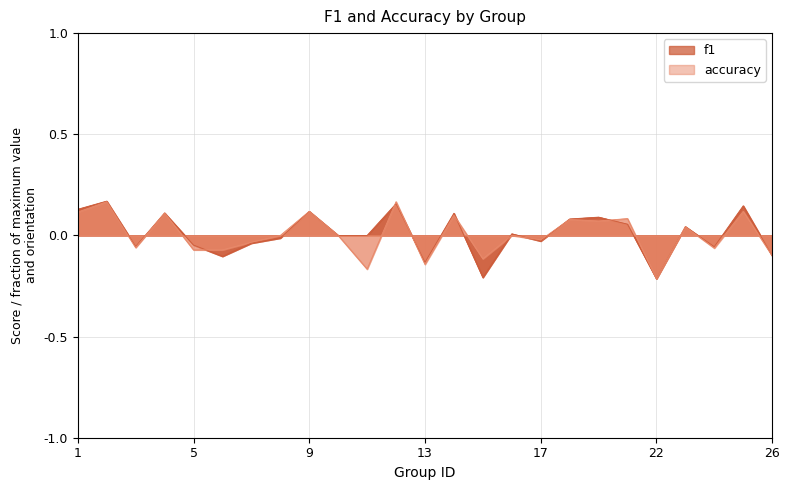

What is the value of the accuracy point at the 1st from the left?

0.1